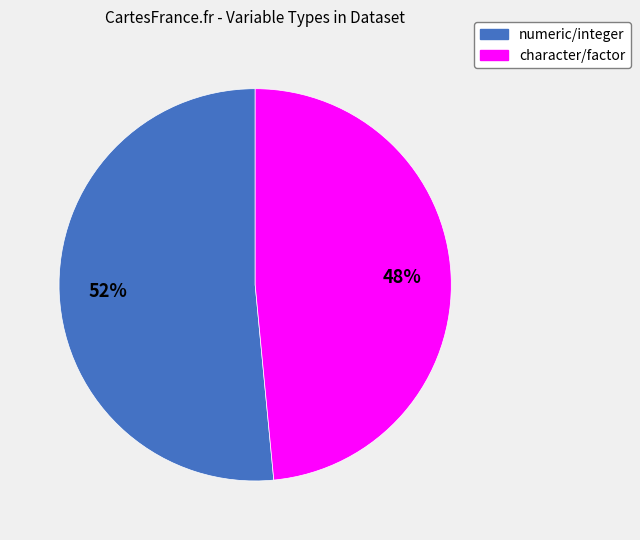

Is the sum of character/factor and numeric/integer greater than half?

Yes